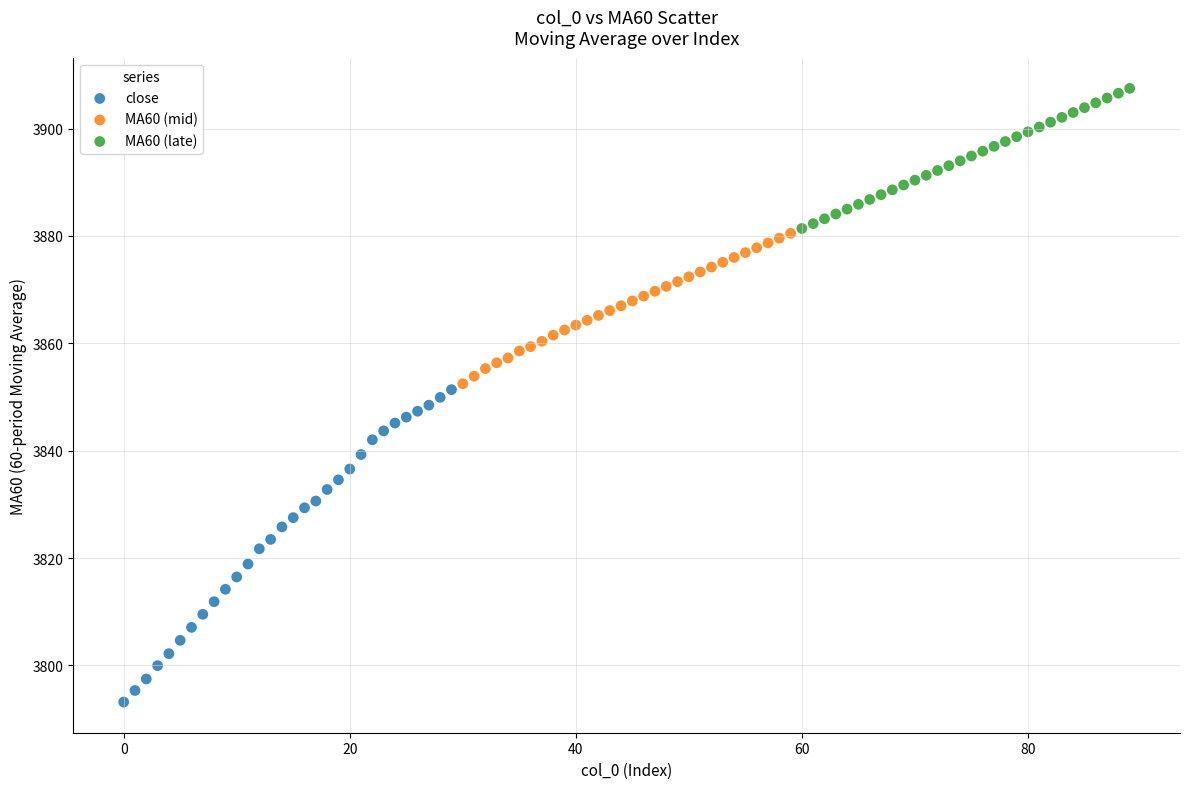

What are all the series names shown in the legend?

close, MA60 (mid), MA60 (late)